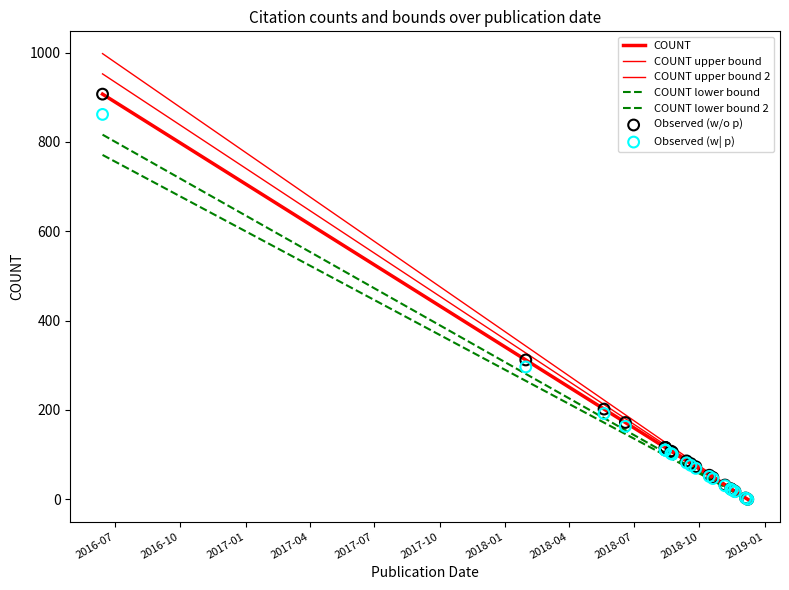

Which has a higher value, 2018-08-14 or 2018-11-06?

2018-08-14